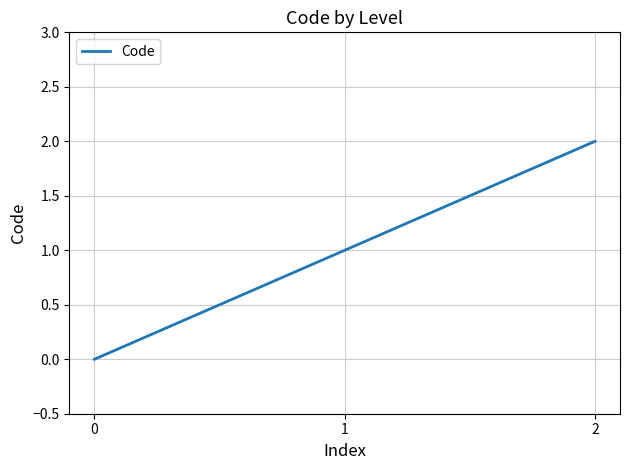

Count the values in the range 0 to 2.

3